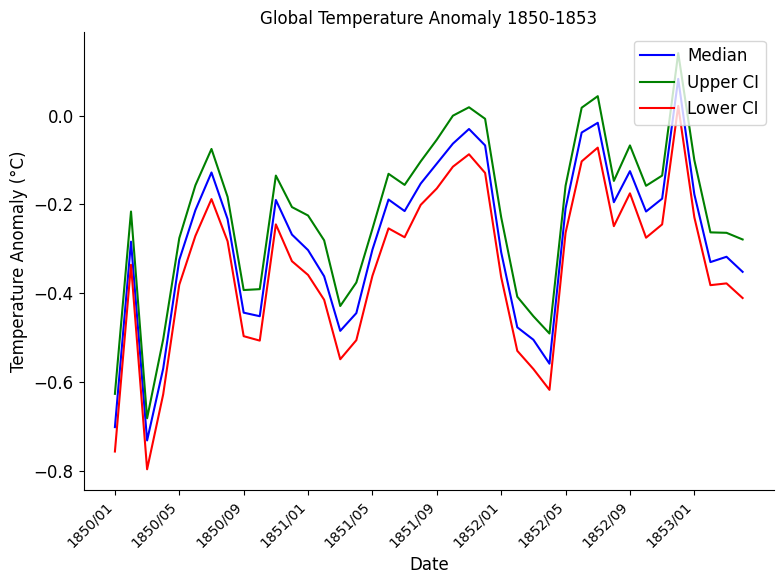

Rank the series by their maximum value, from lowest to highest.

Lower CI, Median, Upper CI